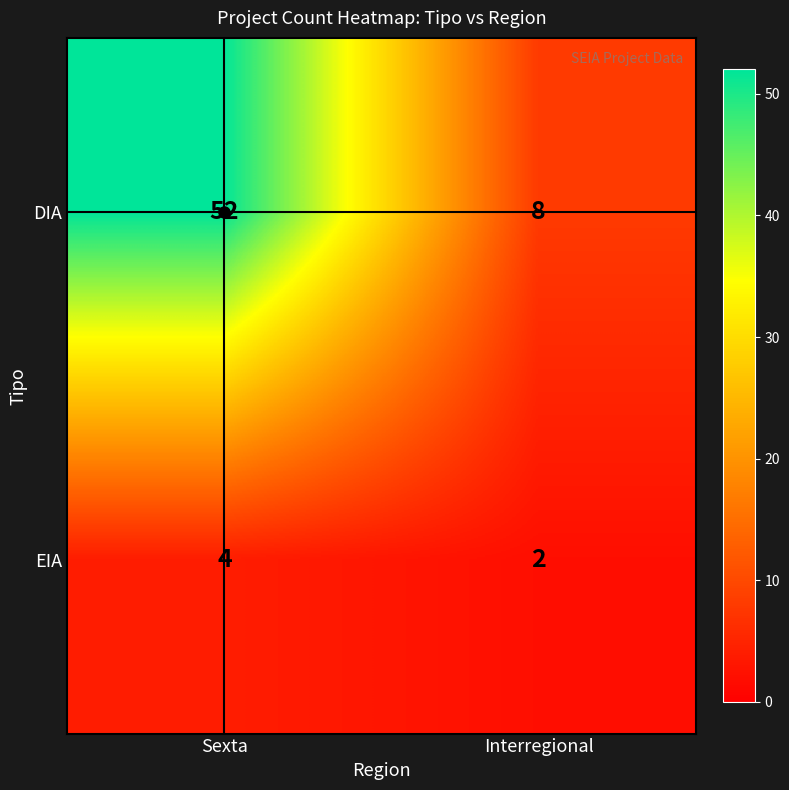

At how many categories does at least one series exceed 47?

1